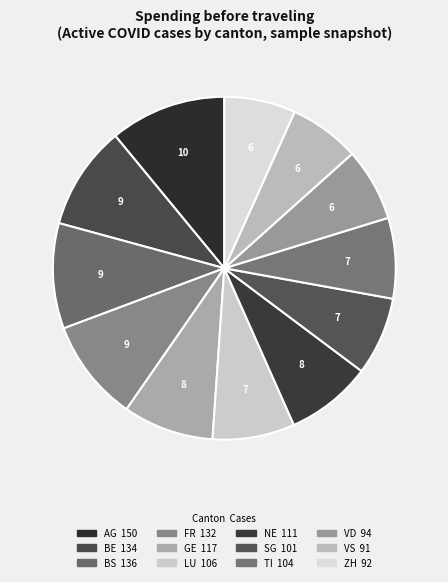

How many slices are in this pie chart?

12